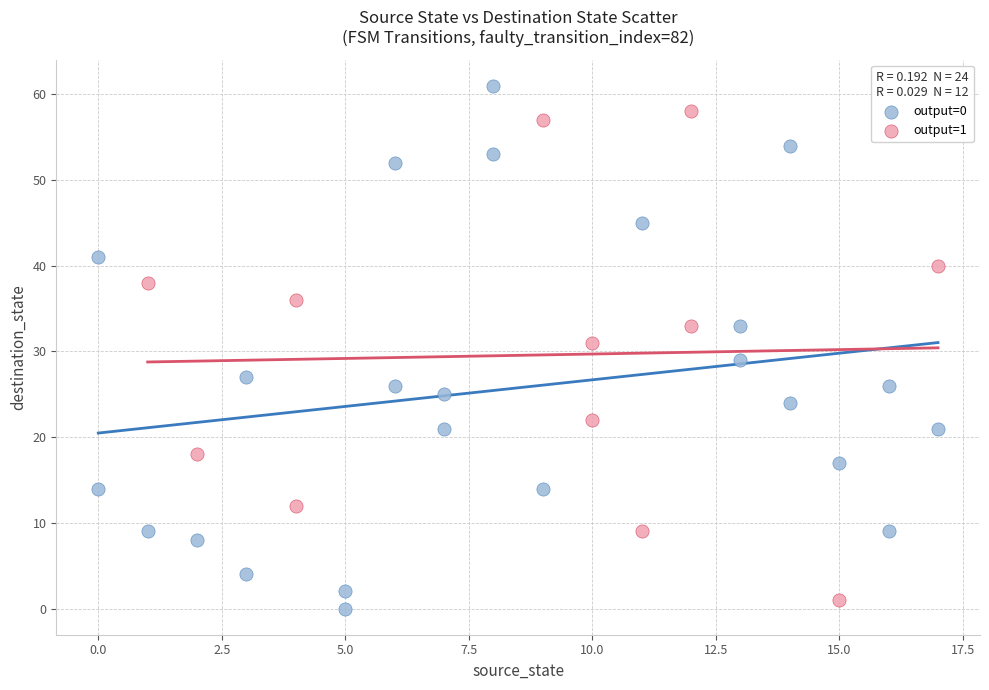

What are all the series names shown in the legend?

output=0, output=1